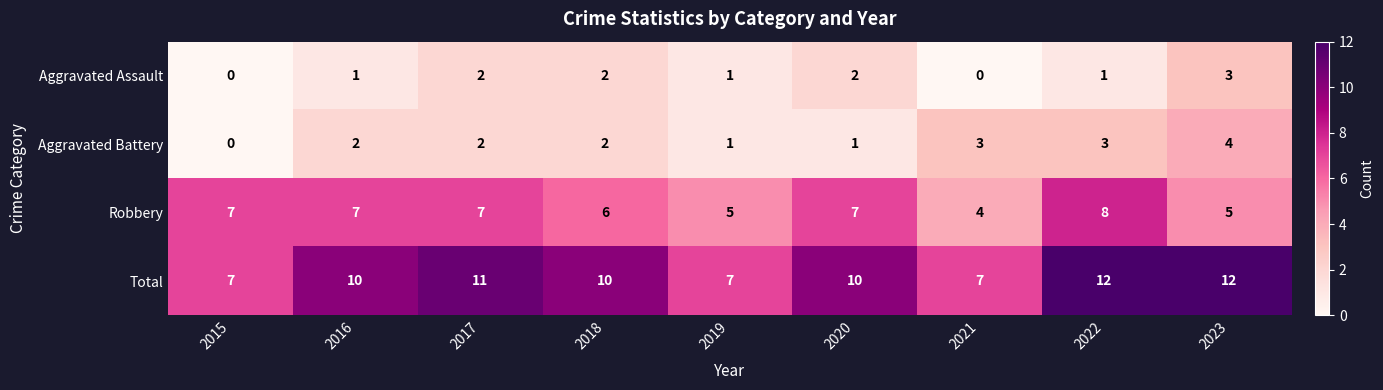

What is the sum of the Aggravated Battery values at 2021 and 2022?

6